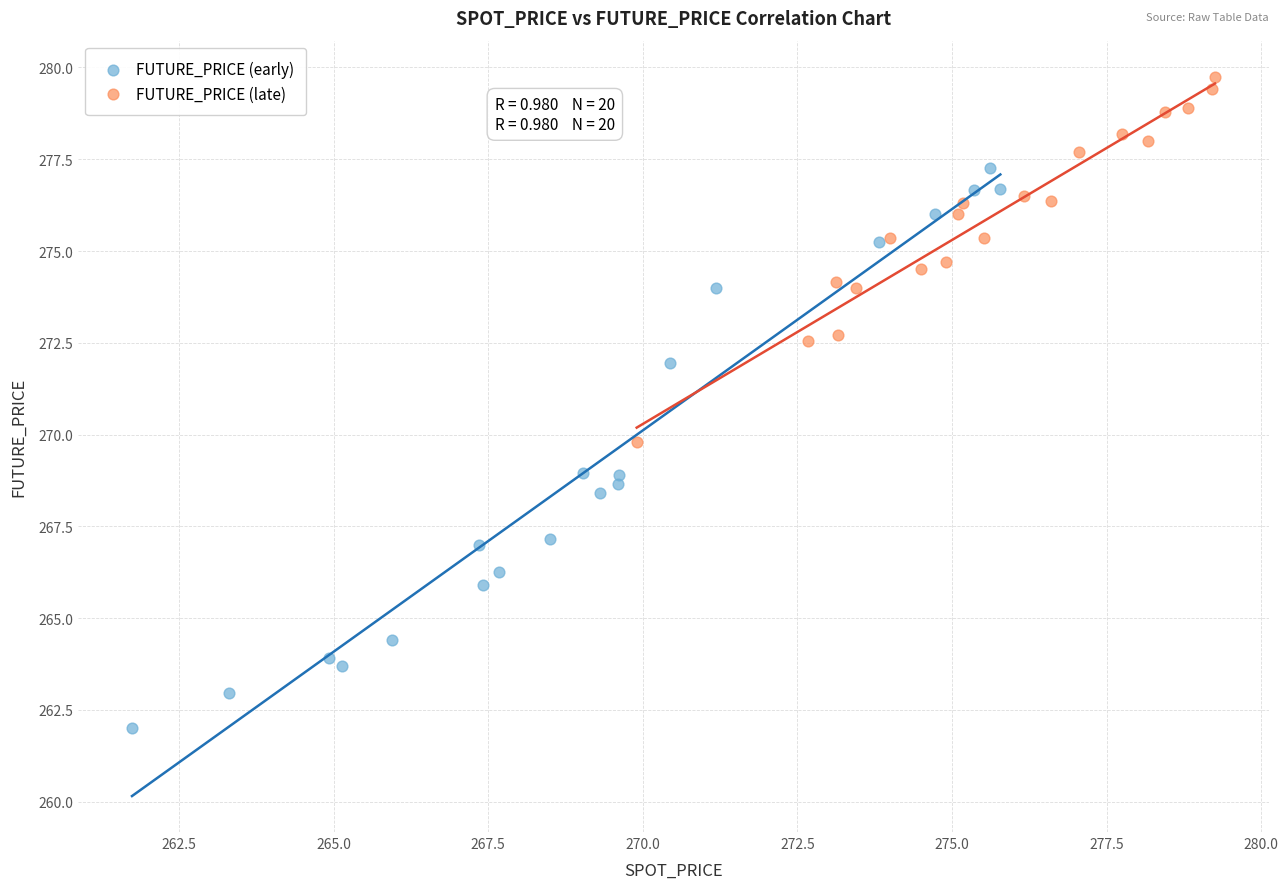

Which series reaches the maximum Y coordinate?

FUTURE_PRICE (late)